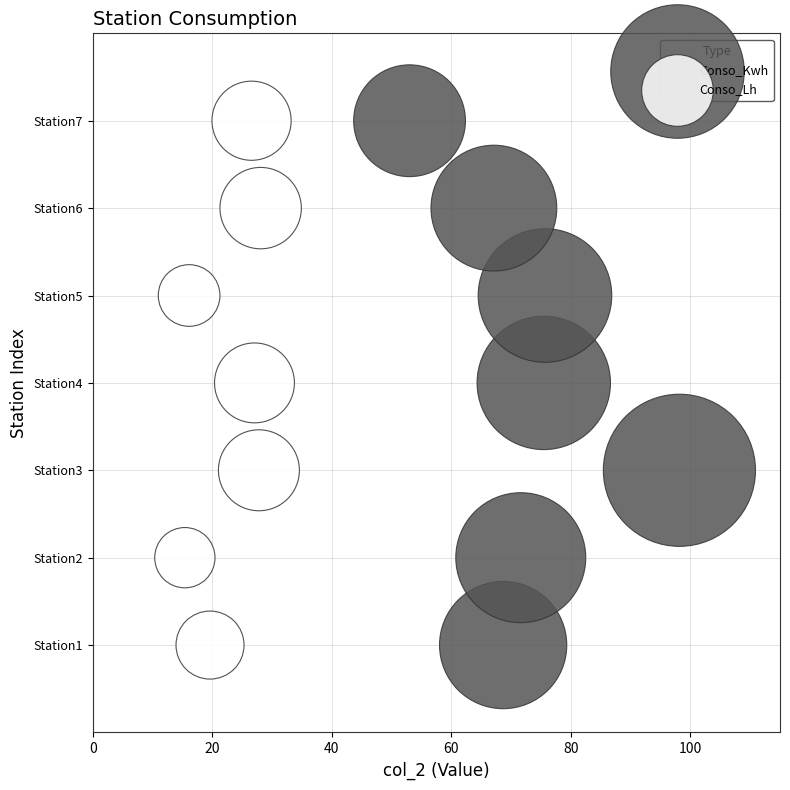

What are all the series names shown in the legend?

Conso_Kwh, Conso_Lh